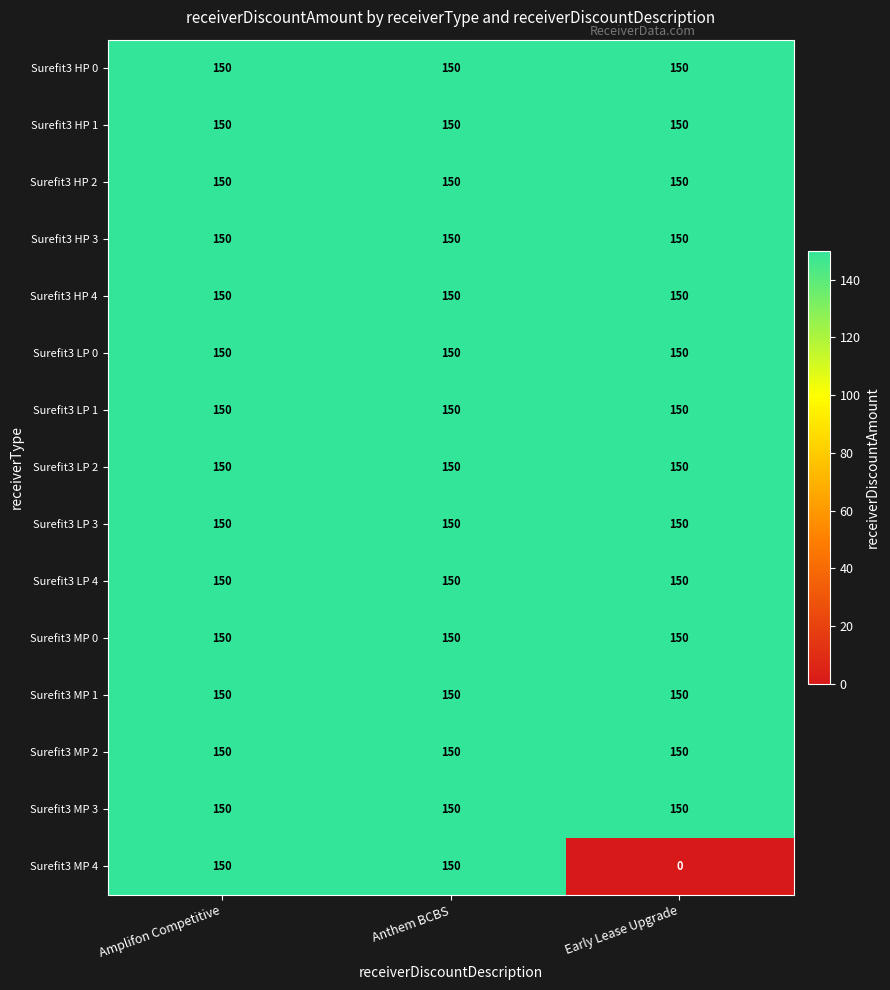

What is the approximate value of Surefit3 MP 3 at Amplifon Competitive?

150